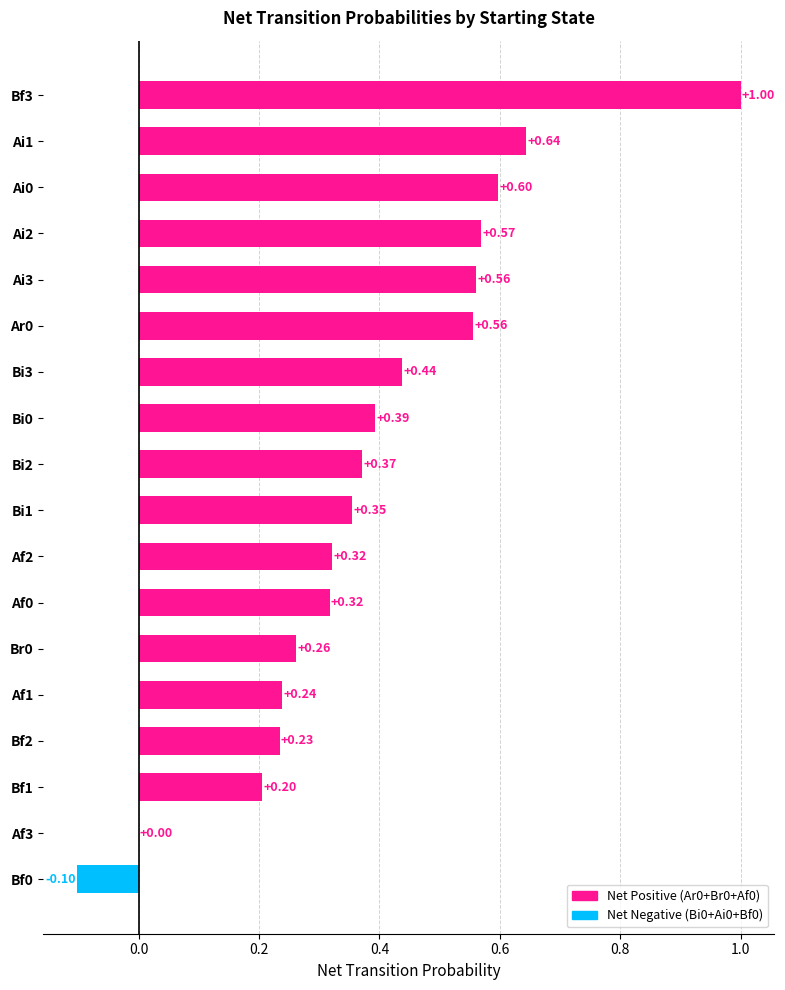

What is the sum of the values at Bi2 and Bi3?

0.8